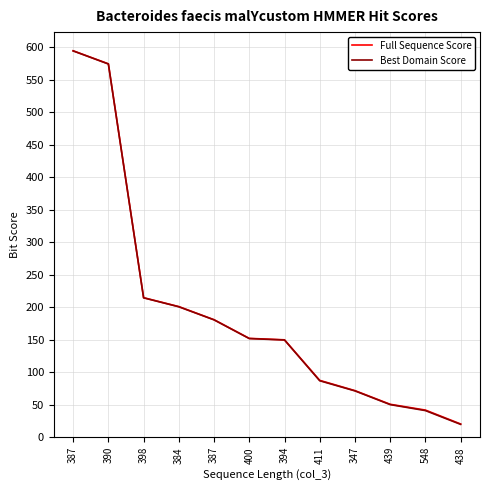

Does the chart have visible grid lines?

Yes